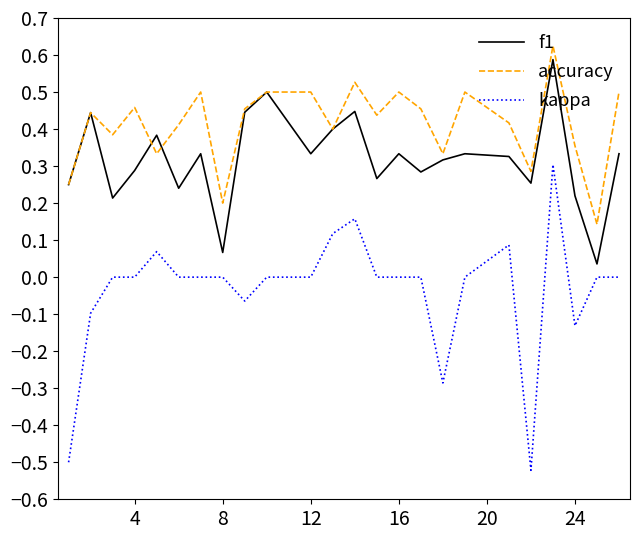

Which series has the widest spread of values?

kappa